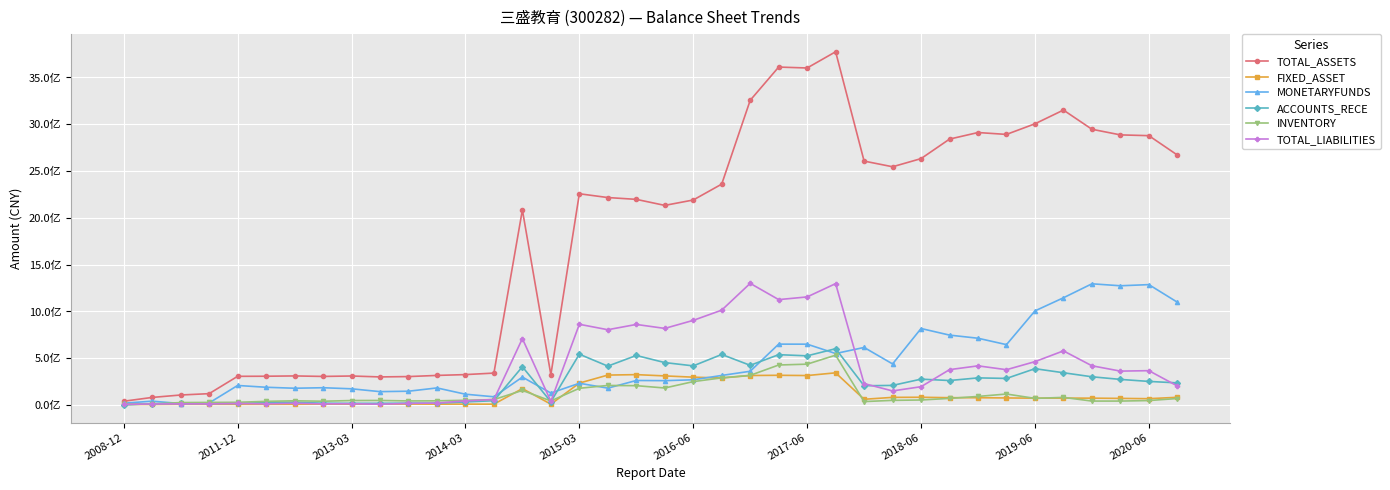

What are all the series names shown in the legend?

TOTAL_ASSETS, FIXED_ASSET, MONETARYFUNDS, ACCOUNTS_RECE, INVENTORY, TOTAL_LIABILITIES